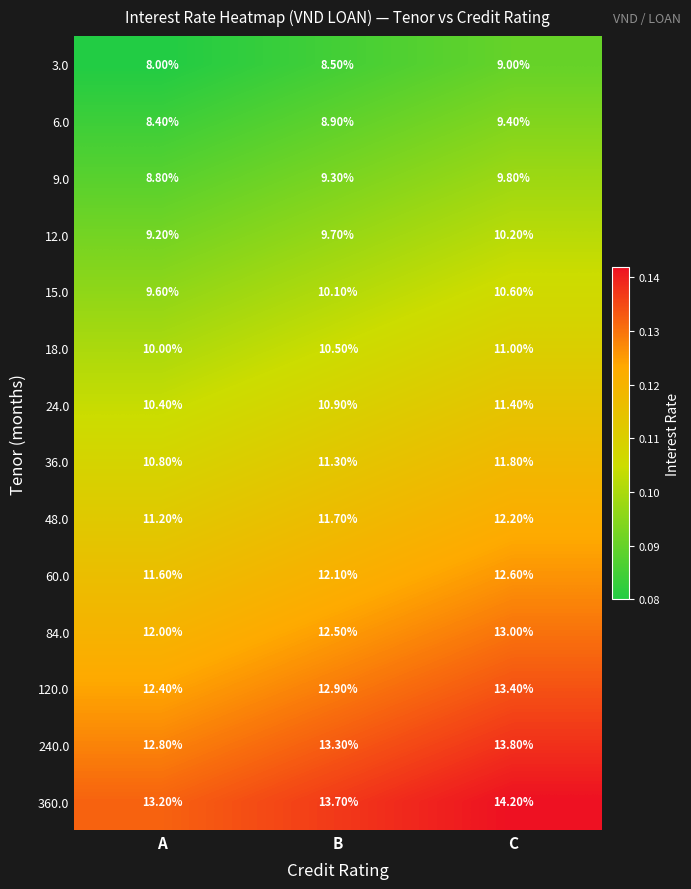

What is the difference between the 360.0 values at A and B?

0.5